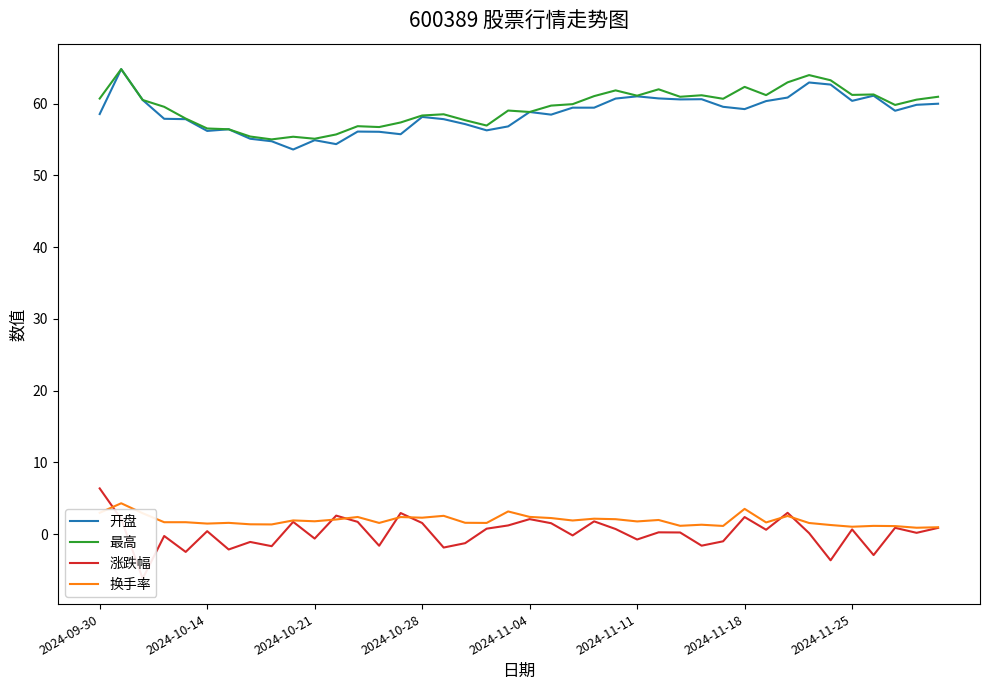

True or false: 换手率 and 最高 cross at least once.

False